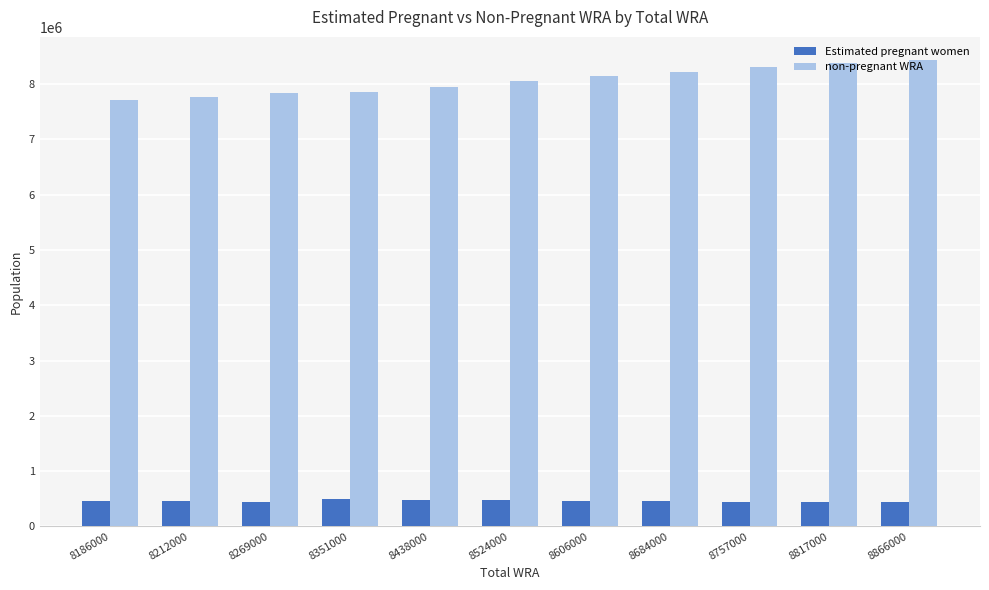

Which series has the widest spread of values?

non-pregnant WRA